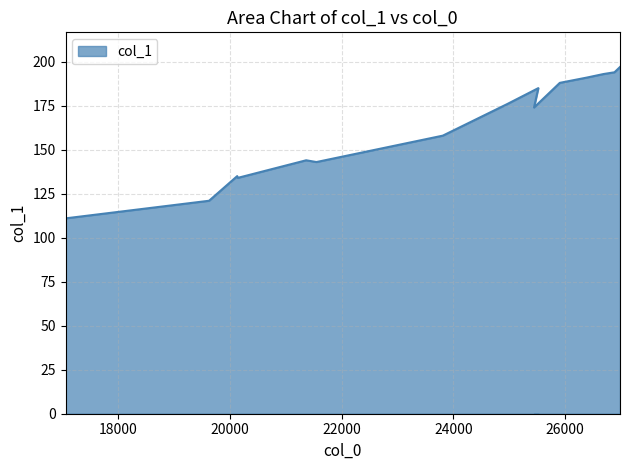

How many series are shown in this chart?

1